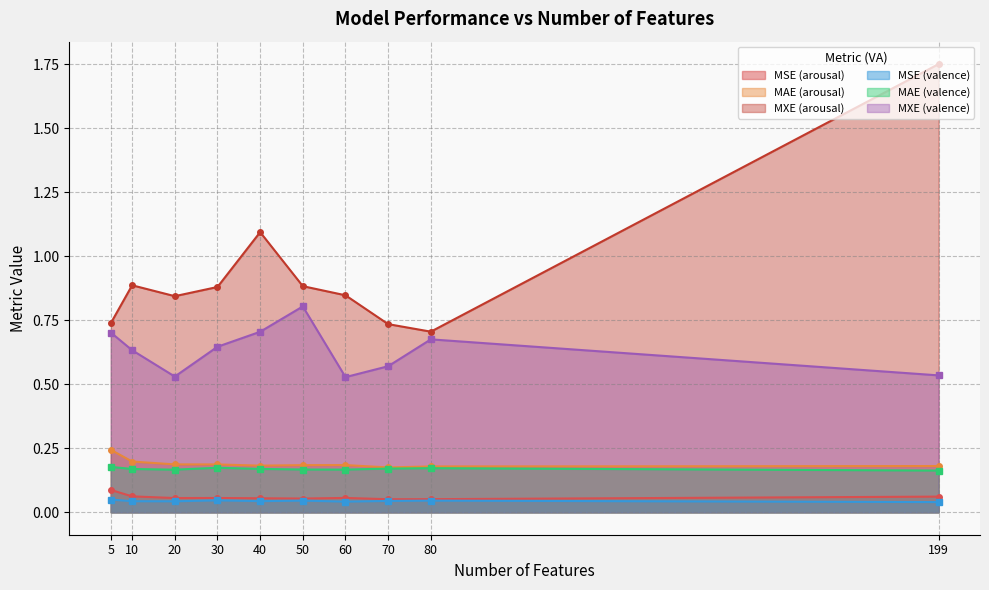

Which series has the widest spread of values?

MXE (arousal)